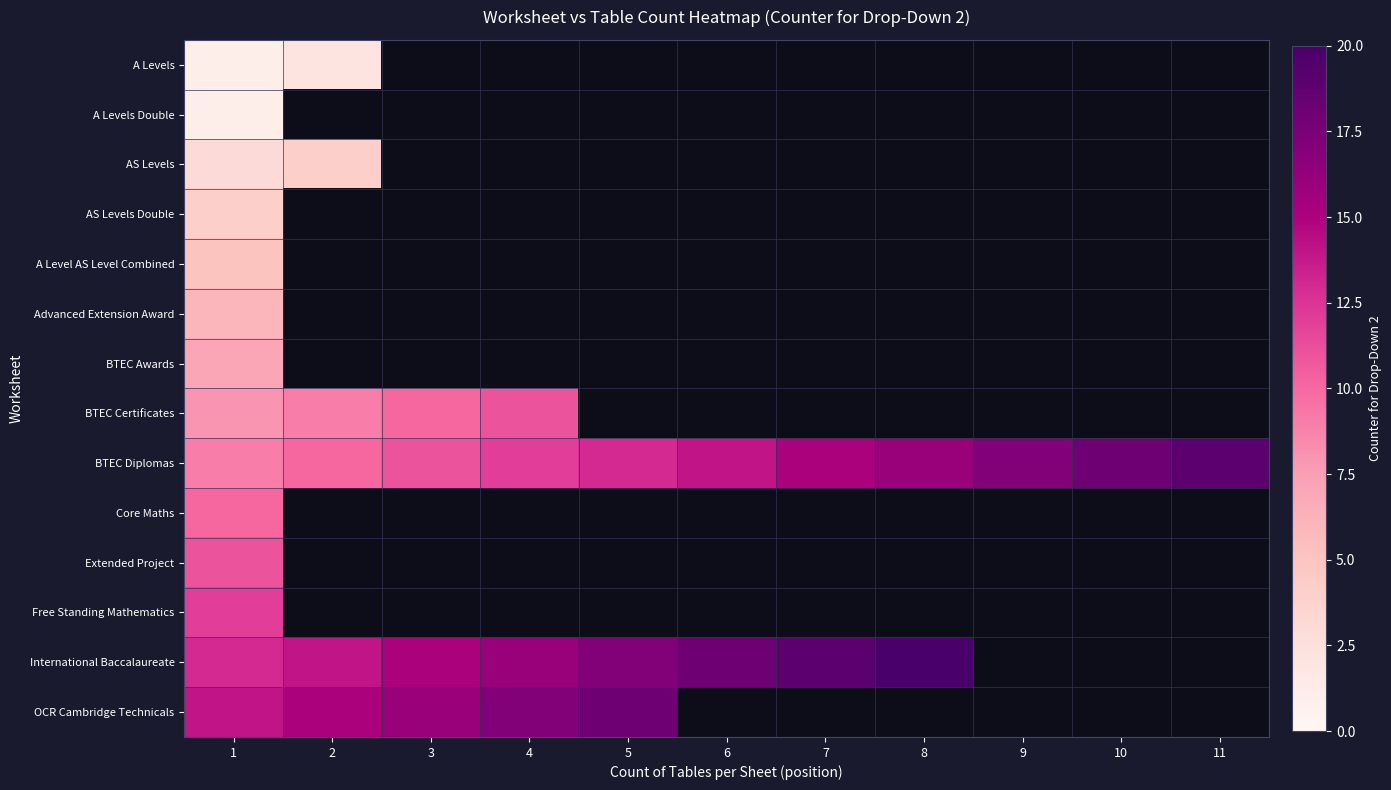

At which category is the sum across all series the highest?

1